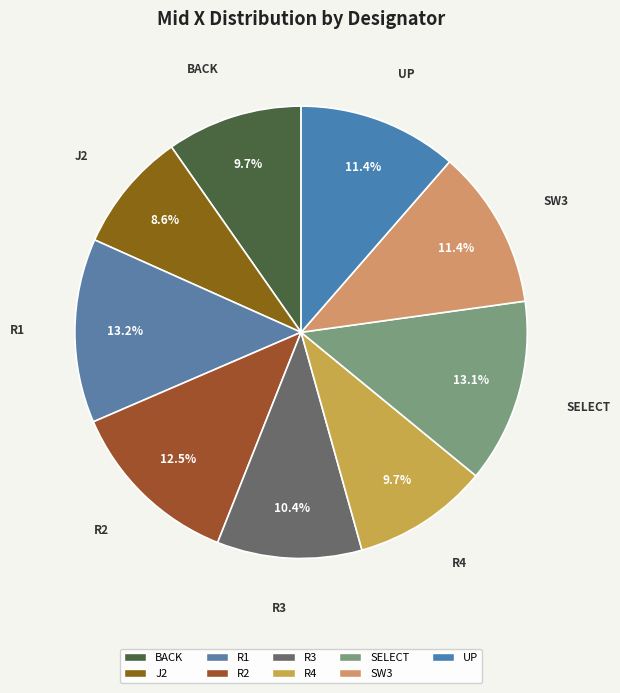

Is it true that BACK is 10% of the pie?

True